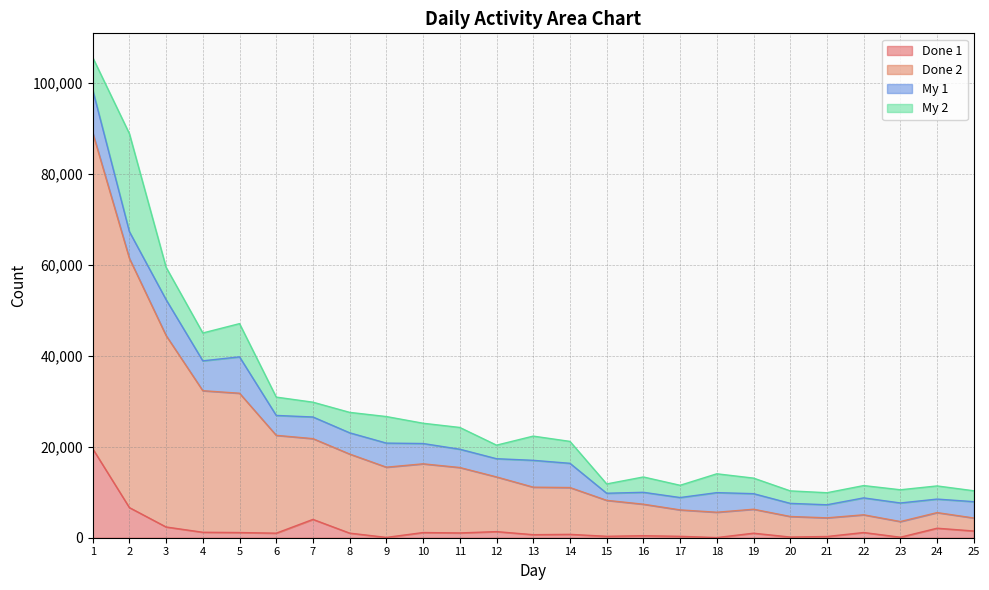

Does the chart display data point markers on the line(s)?

No